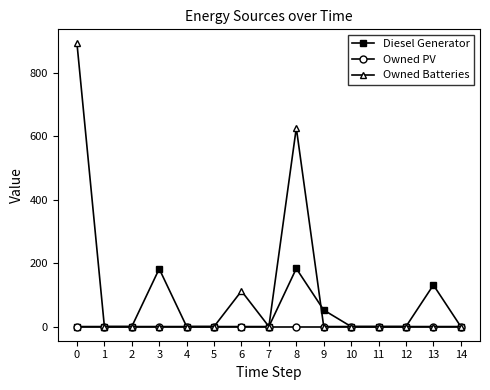

Is this an area chart (filled region under the line)?

No